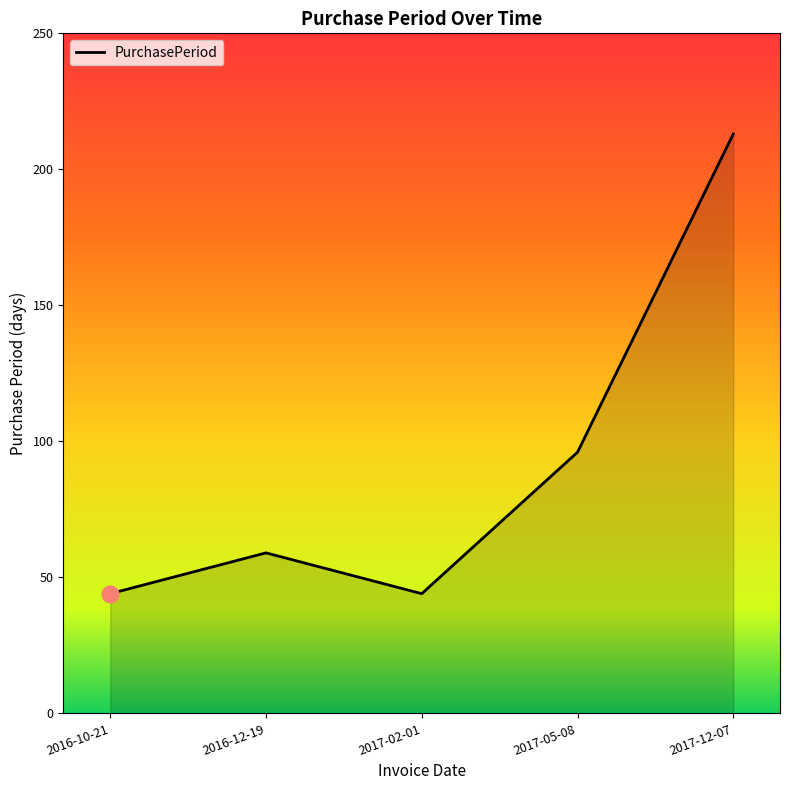

True or false: there are more than 2 points higher than both neighbors.

False